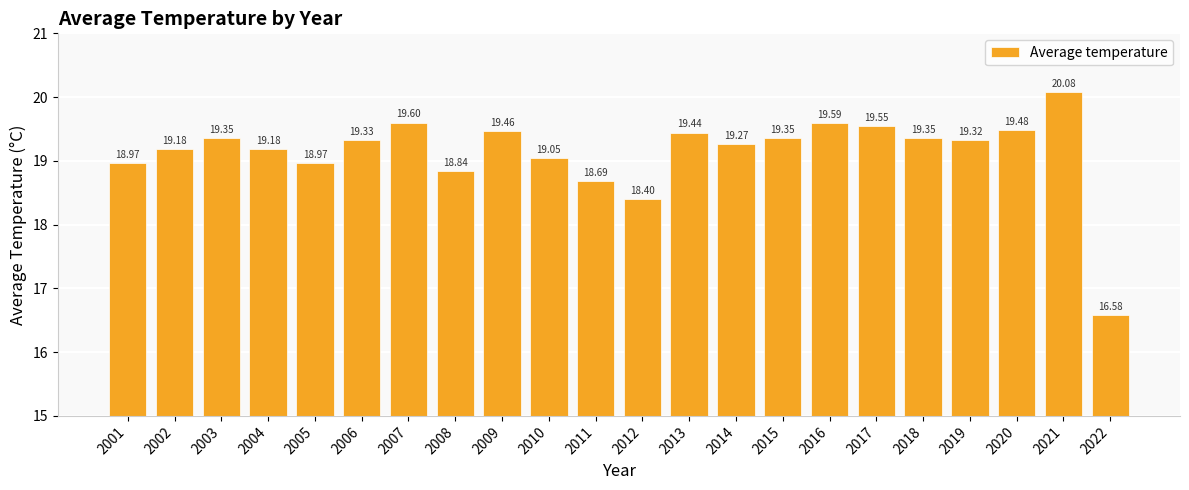

What is the ratio of the value at 2016 to the value at 2002?

1.0